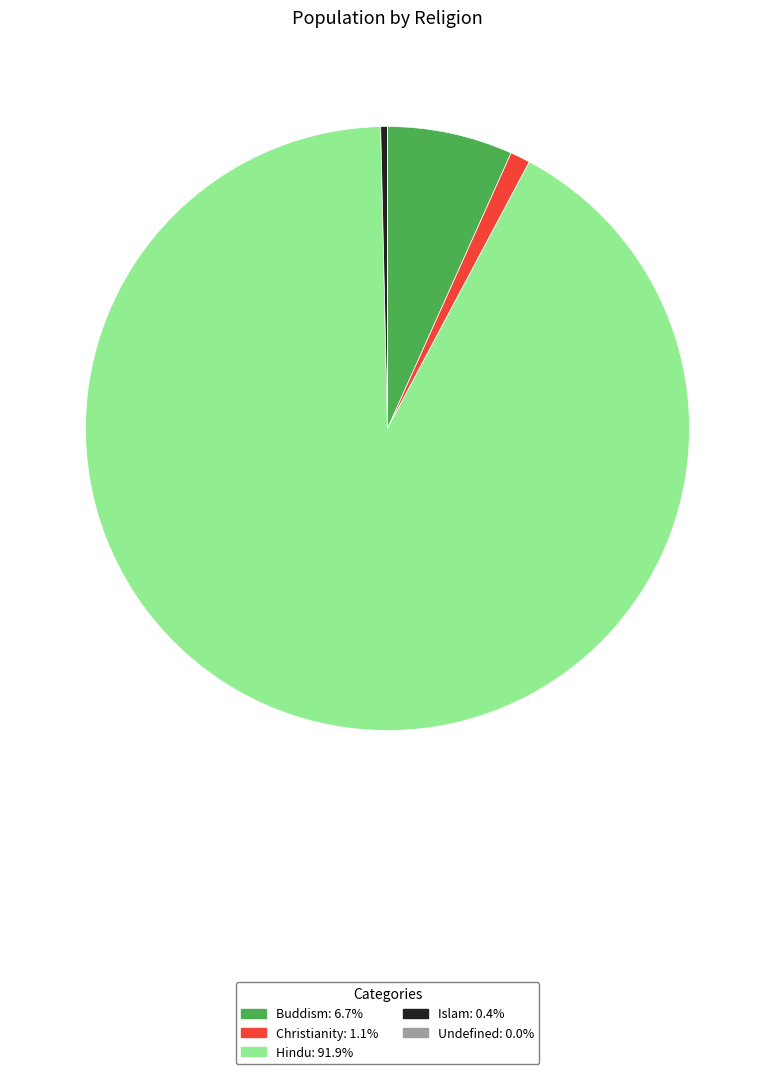

Does any single category account for the majority?

Yes